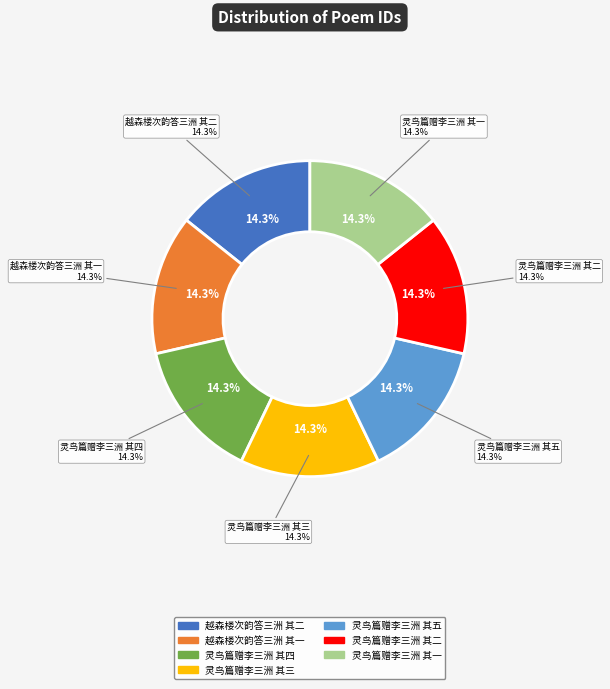

How many slices are in this pie chart?

7